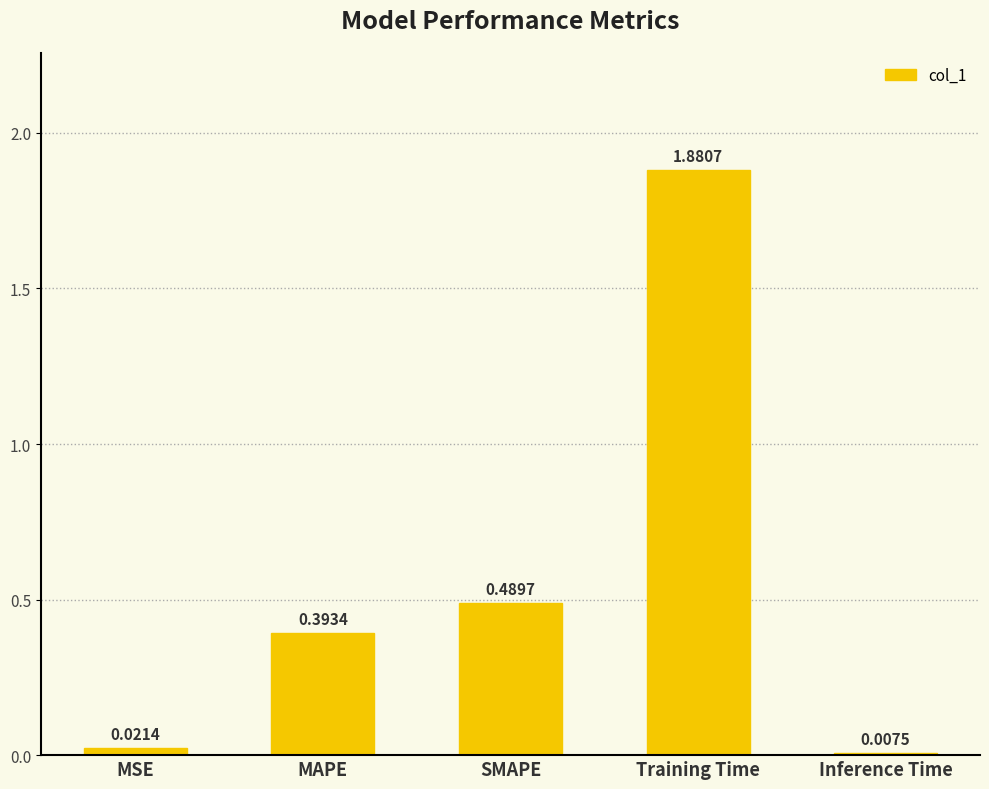

What is the average value?

0.6